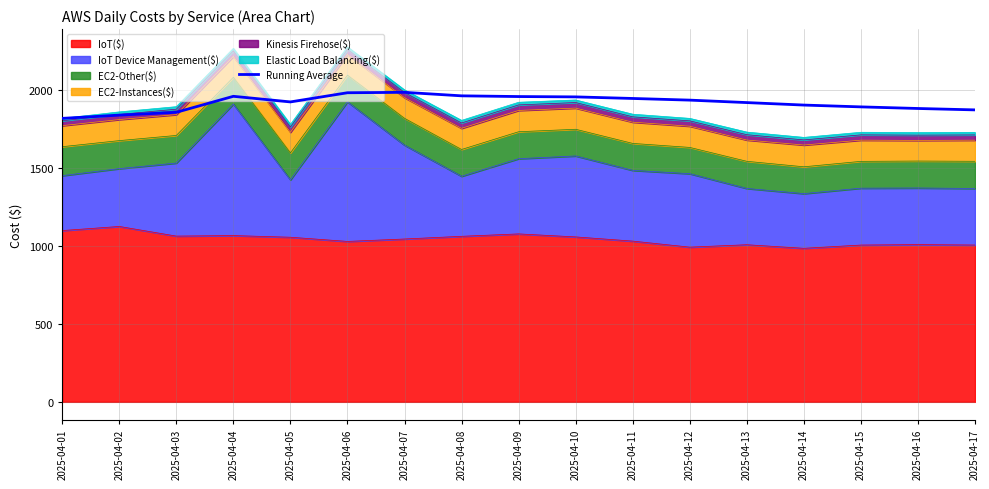

Where is the data nearest to the value 1900?

2025-04-14